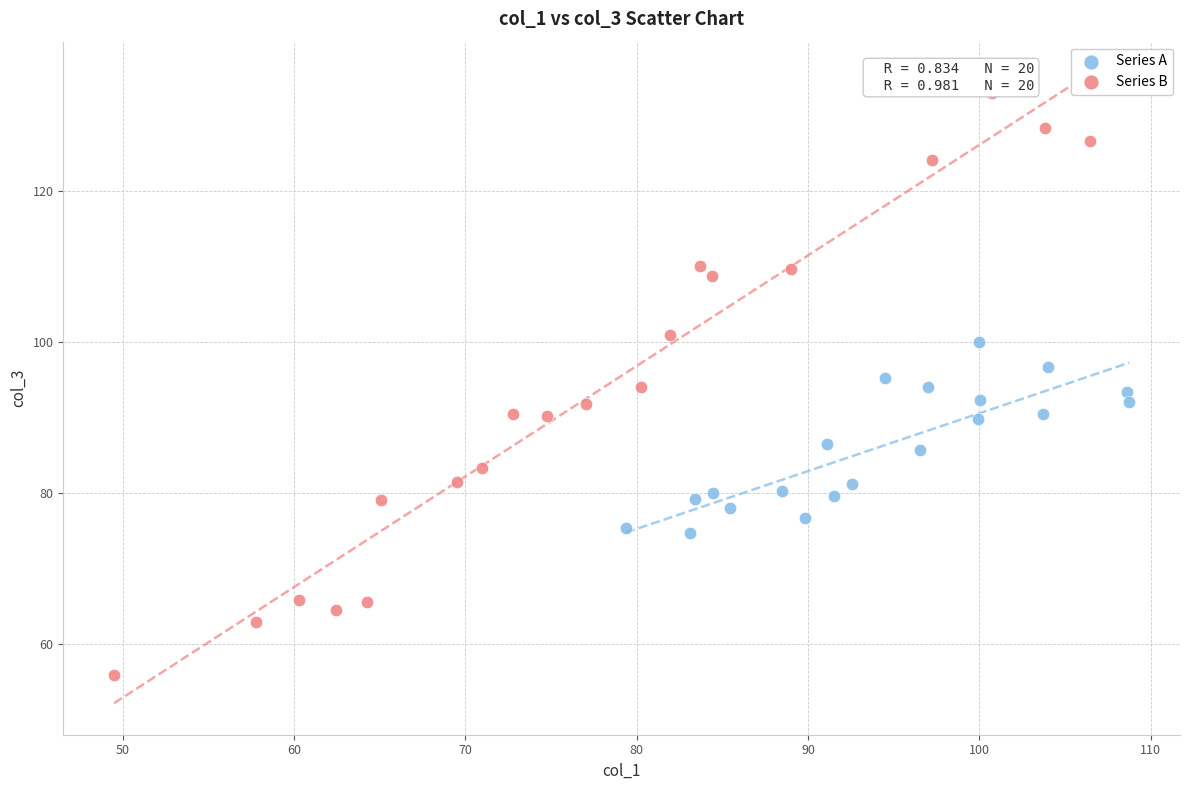

Which series has the largest Y range (max minus min)?

Series B